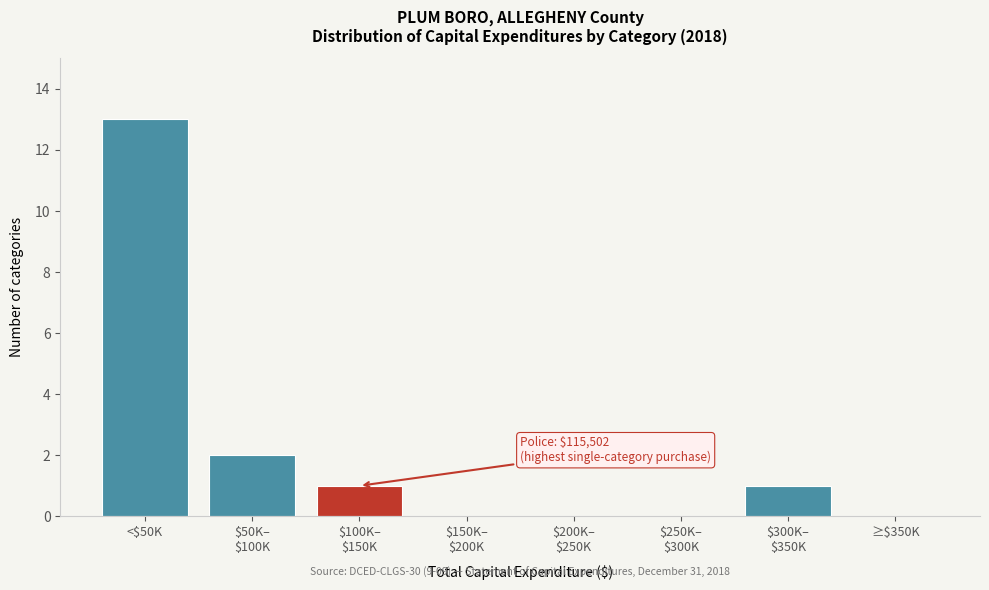

What is the sum of all values?

17